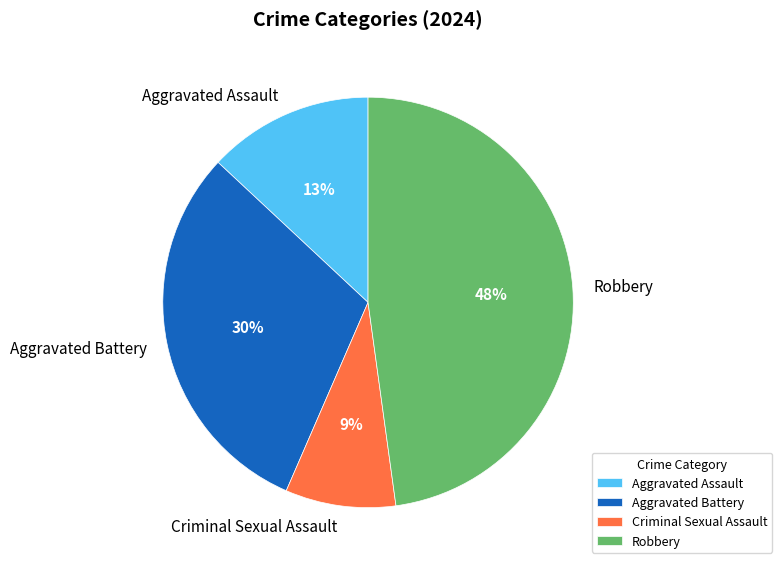

To the nearest percent, what is the combined percentage of Robbery and Criminal Sexual Assault?

57%